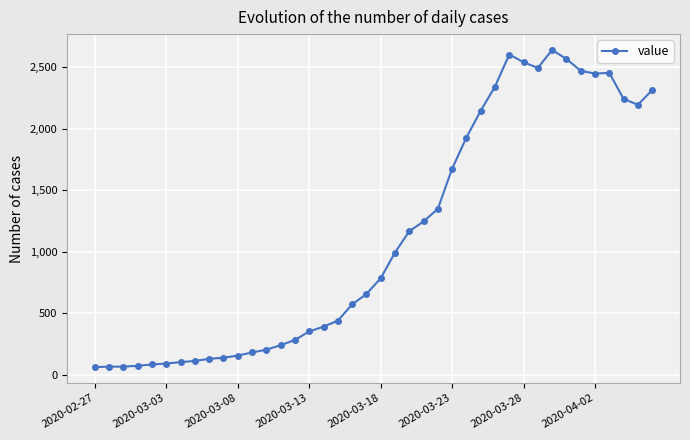

What is the value of the 30th point from the left?

2602